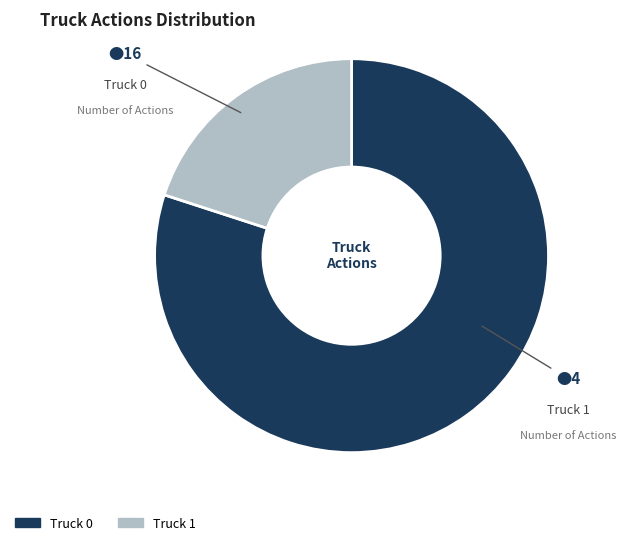

Is the sum of Truck 1 and Truck 0 greater than half?

Yes